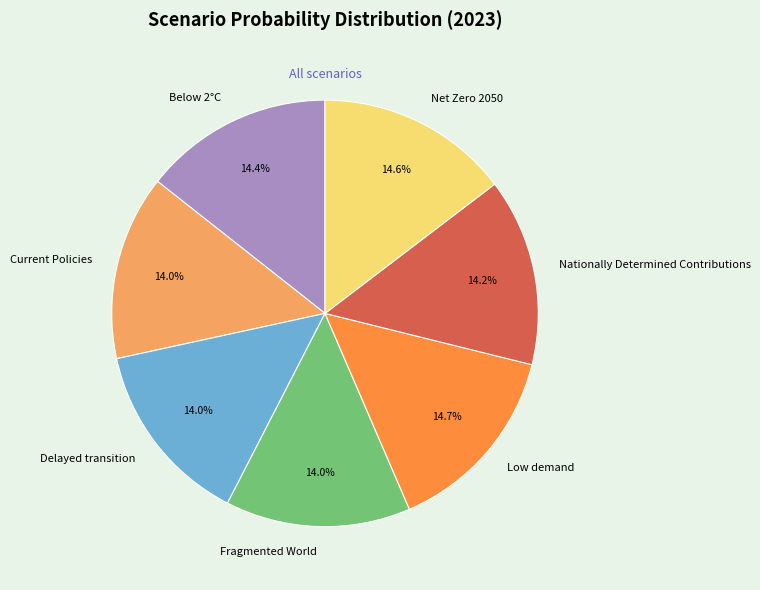

Is the sum of Fragmented World and Below 2°C greater than half?

No